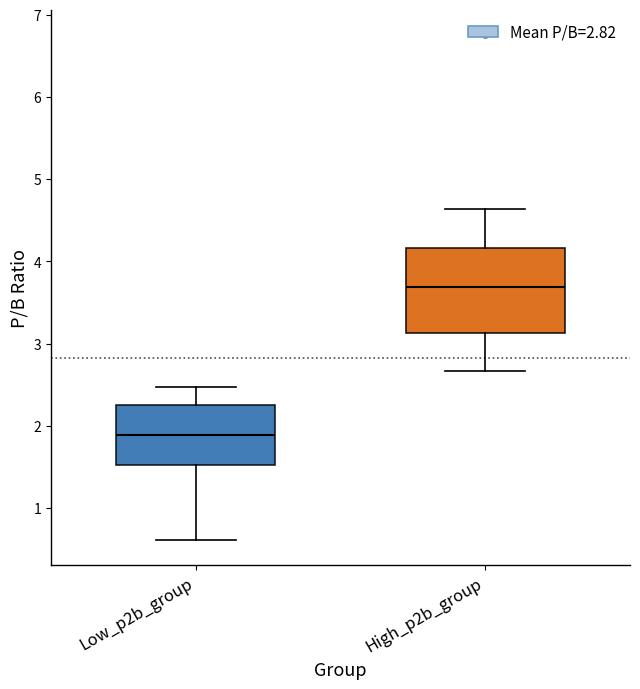

Which box's median line is the lowest?

Low_p2b_group